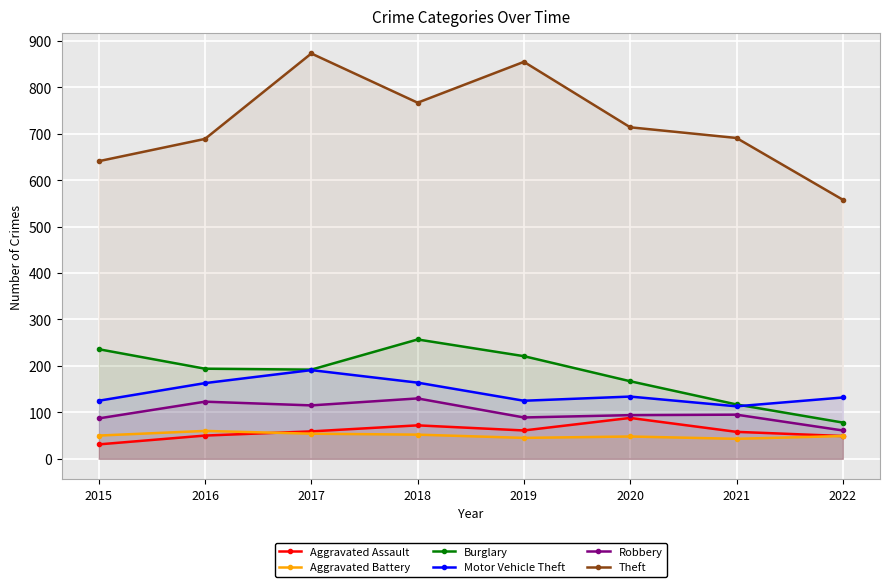

At 2020, list the series in order from largest to smallest.

Theft, Burglary, Motor Vehicle Theft, Robbery, Aggravated Assault, Aggravated Battery